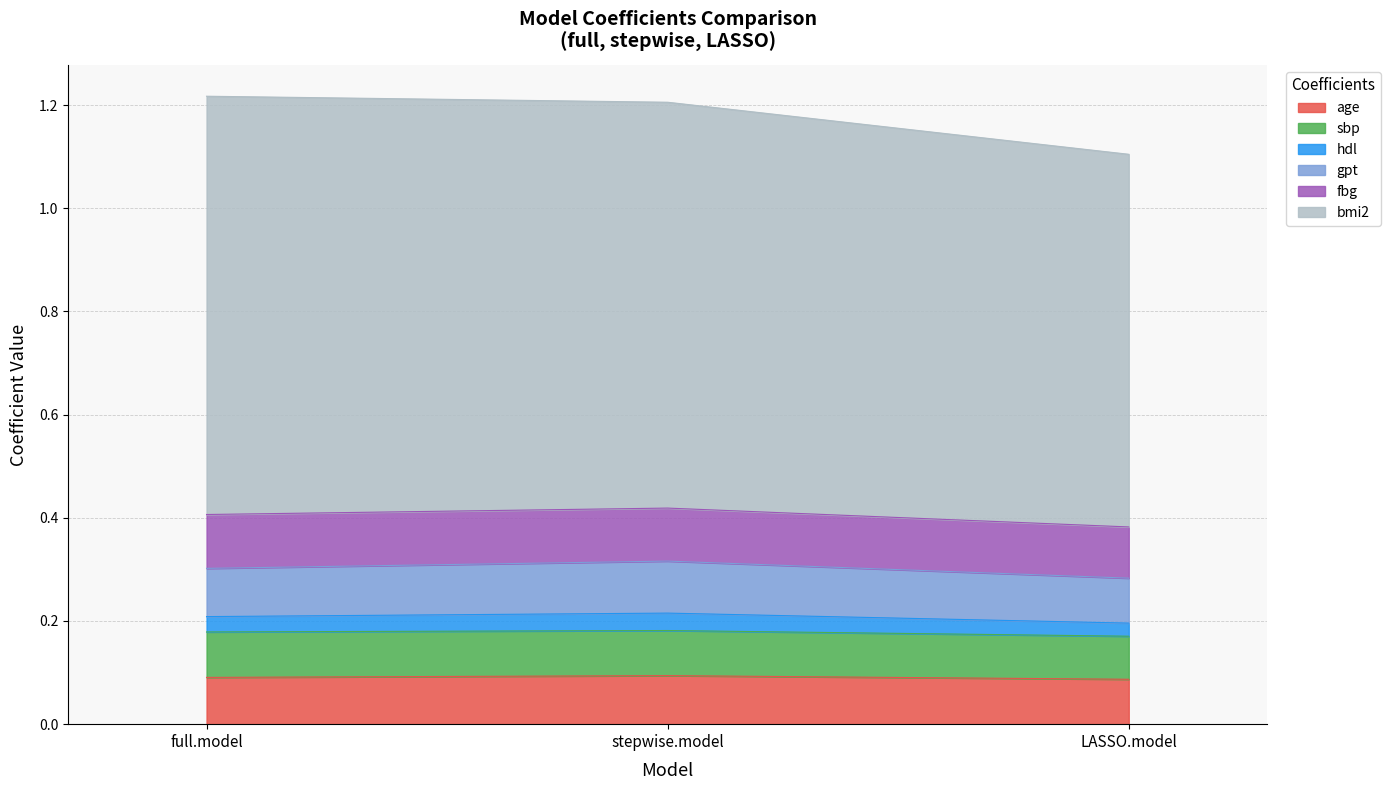

Rank the categories by age value from lowest to highest.

LASSO.model, full.model, stepwise.model